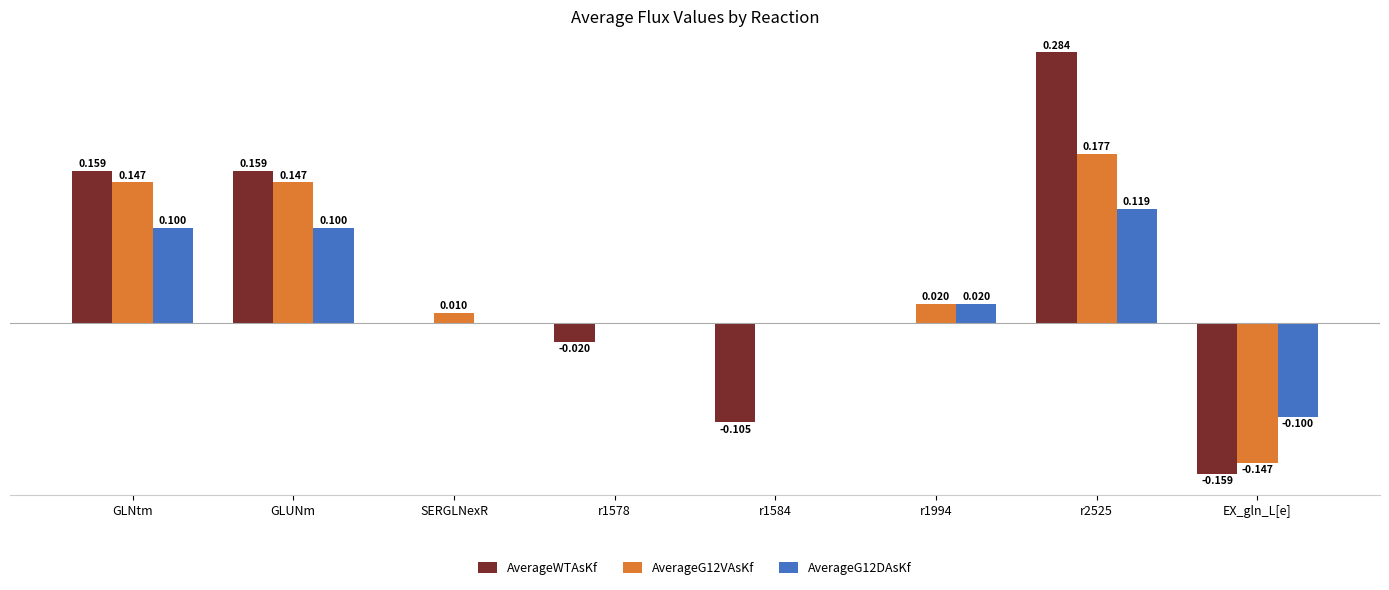

Does the chart contain stacked bars?

No